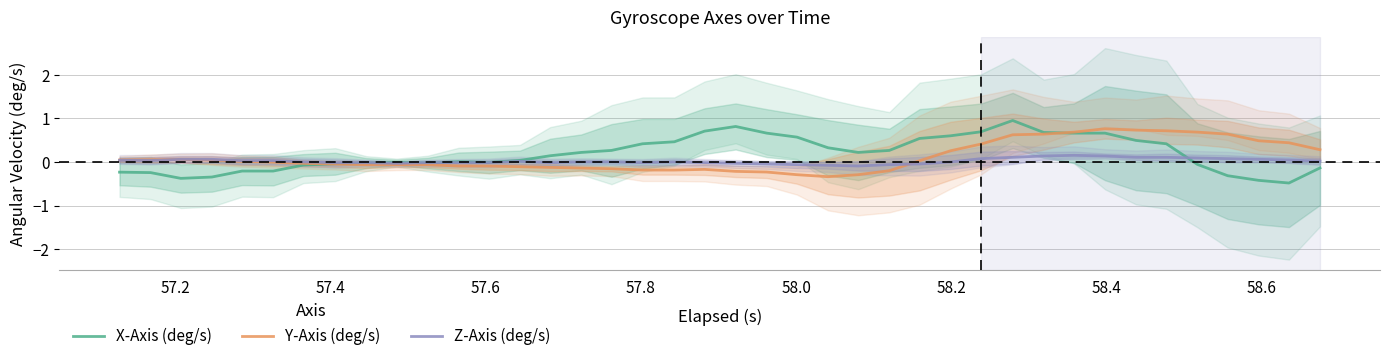

Rank the series by their maximum value, from lowest to highest.

Z-Axis (deg/s), Y-Axis (deg/s), X-Axis (deg/s)